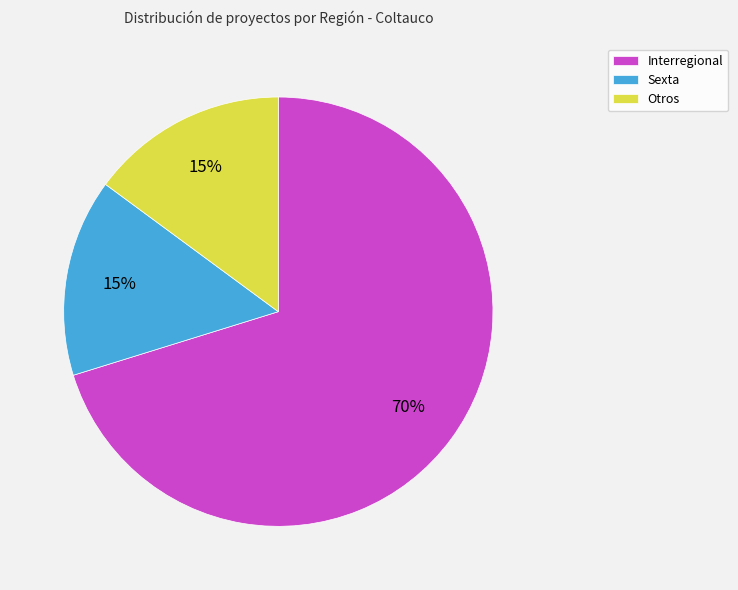

To the nearest percent, what portion does Interregional represent?

70%